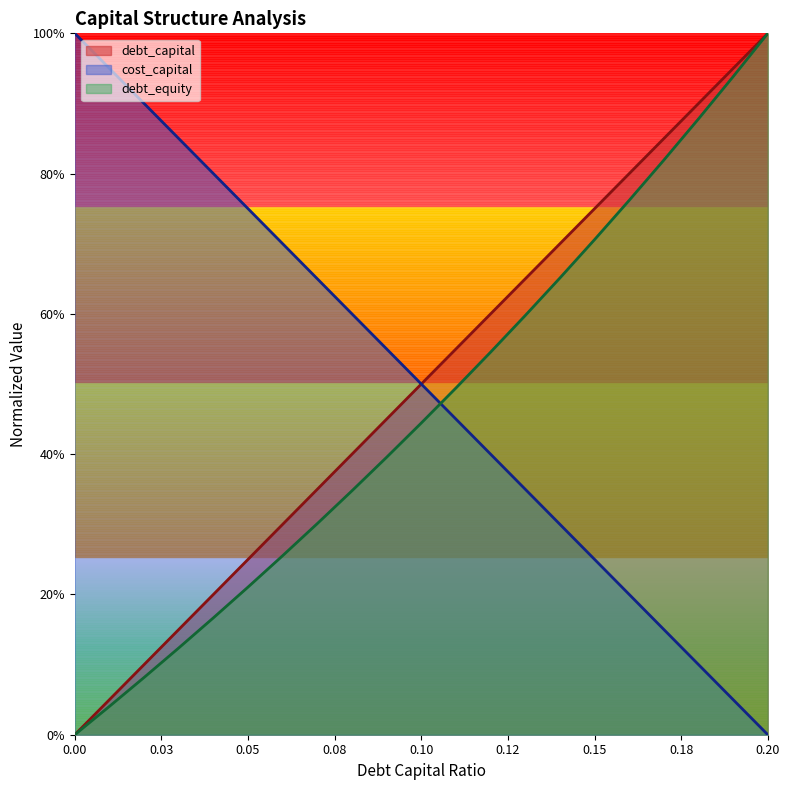

What are all the series names shown in the legend?

debt_capital, cost_capital, debt_equity